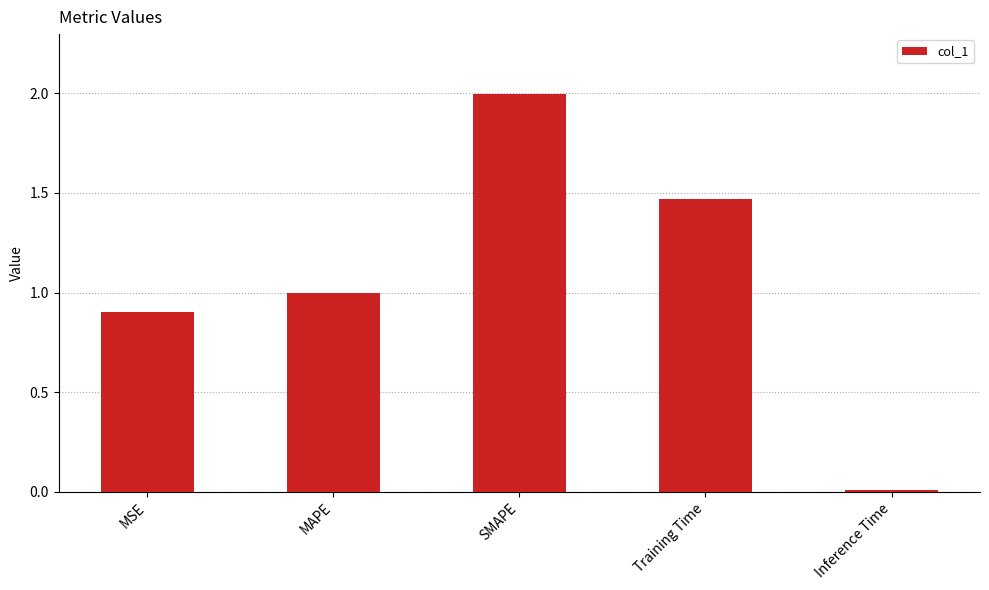

What is the label of the 2nd bar from the left?

MAPE